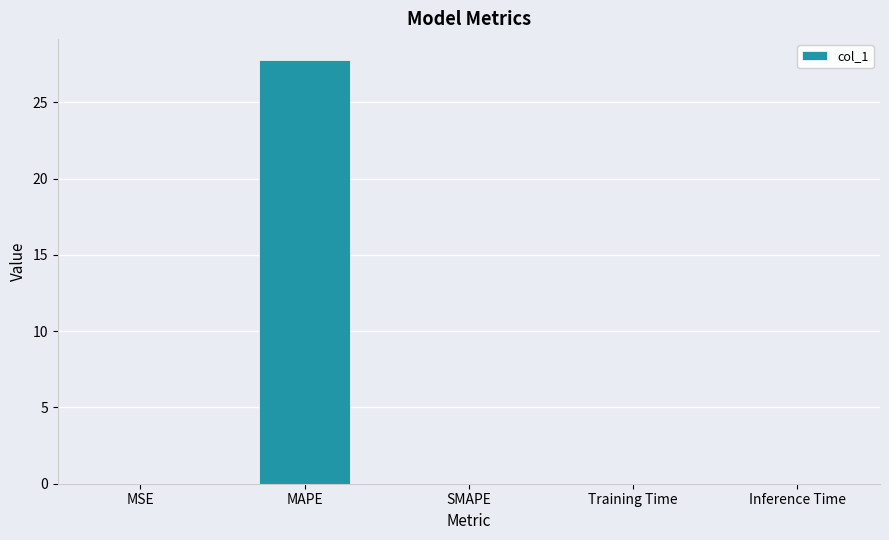

Which label corresponds to the largest value in the chart?

MAPE